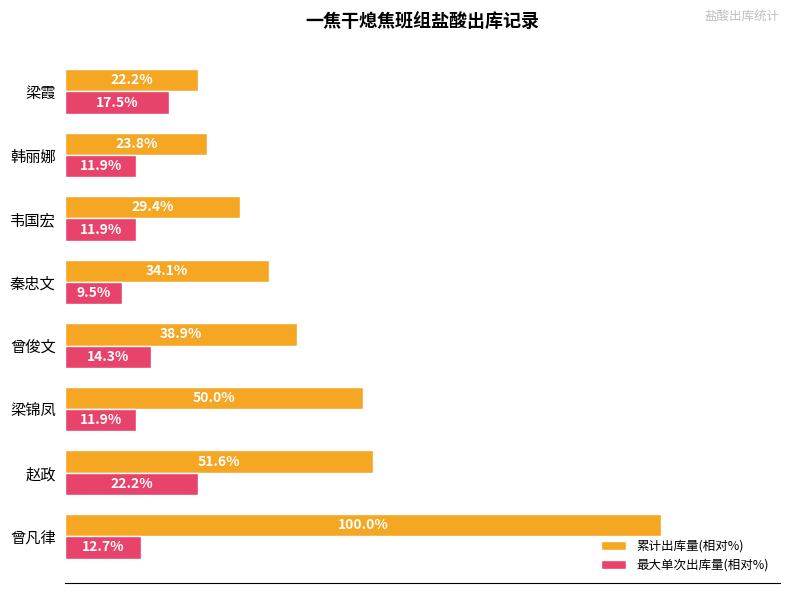

At which label does 最大单次出库量(相对%) reach its minimum?

秦忠文